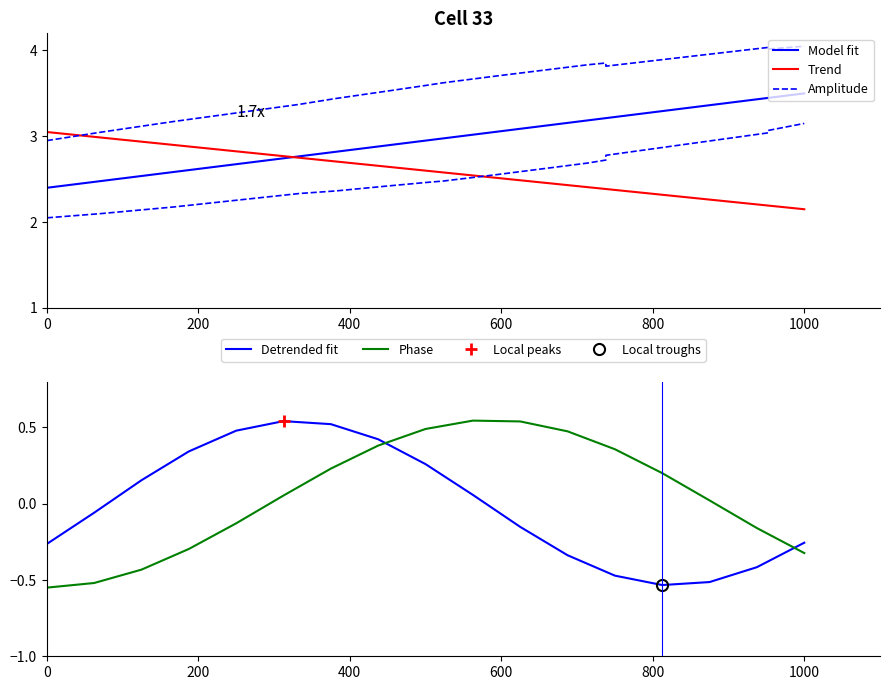

Rank the series by their maximum value, from lowest to highest.

Detrended fit, Phase, Trend, Model fit, Amplitude